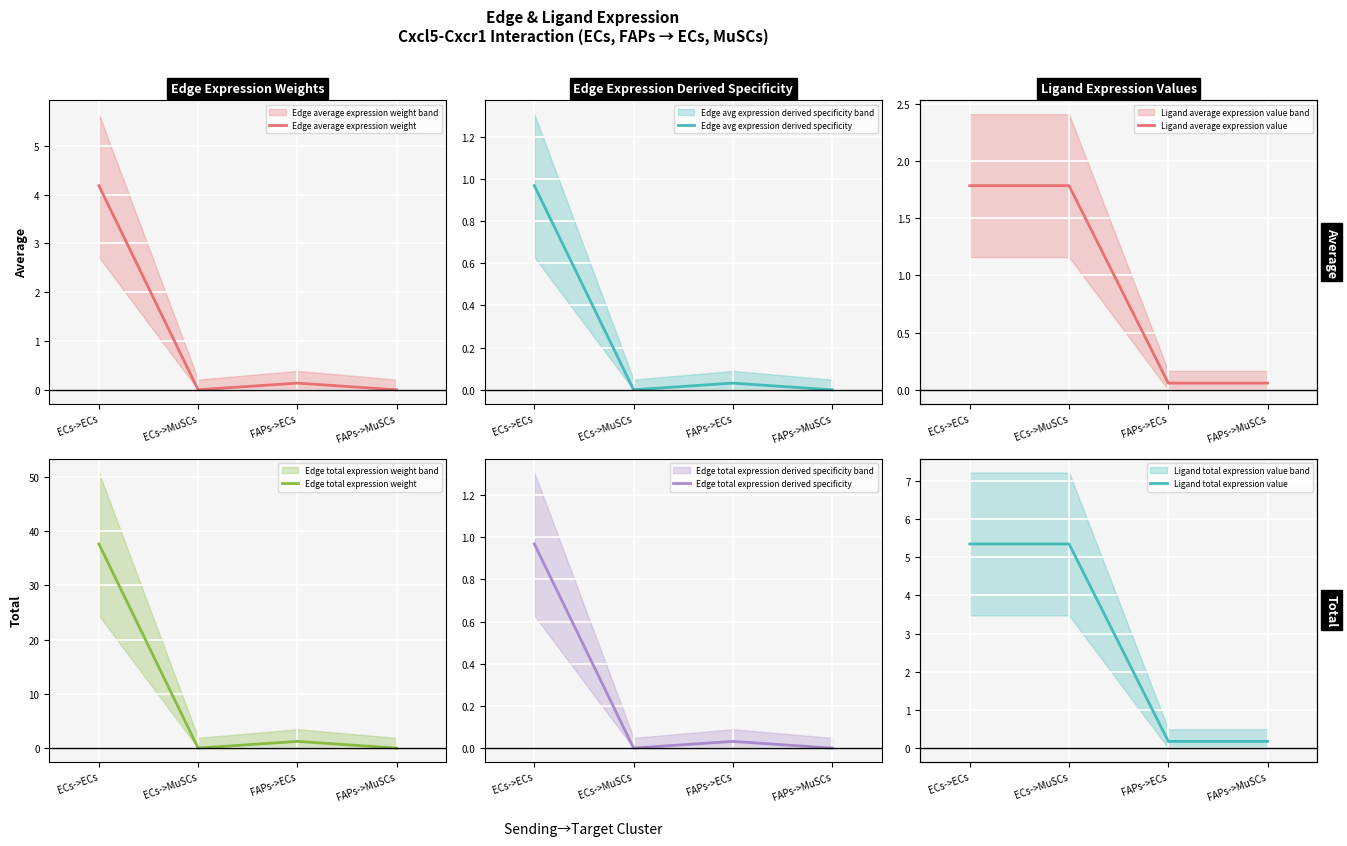

What is the sum of all Edge average expression weight values?

4.3